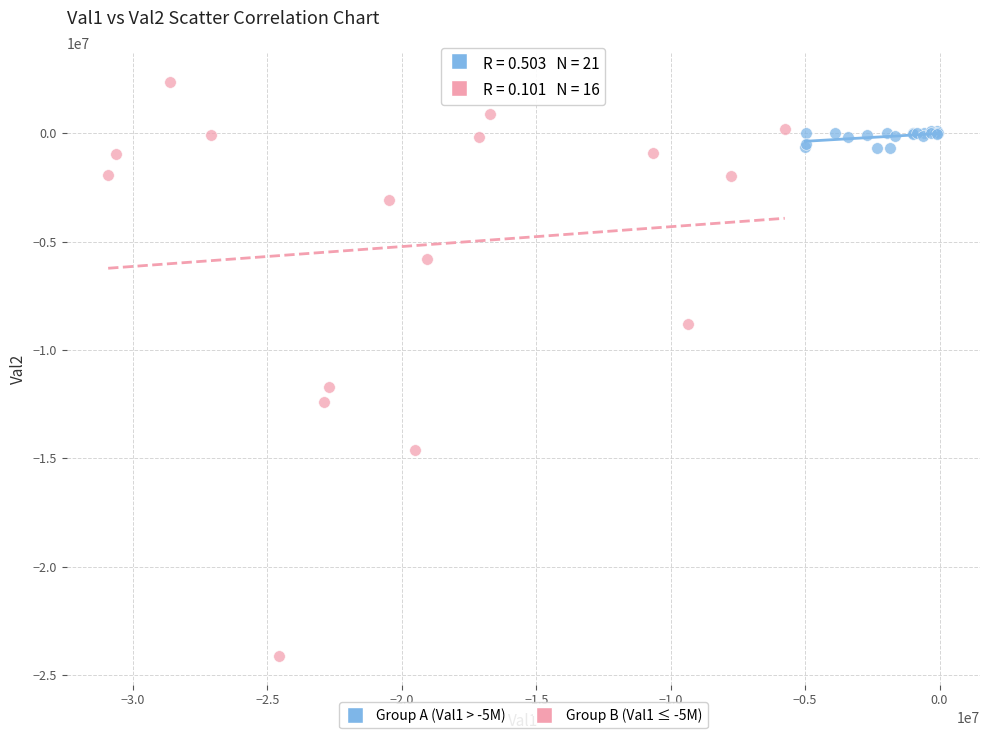

Which series reaches the minimum Y coordinate?

Group B (Val1 ≤ -5M)